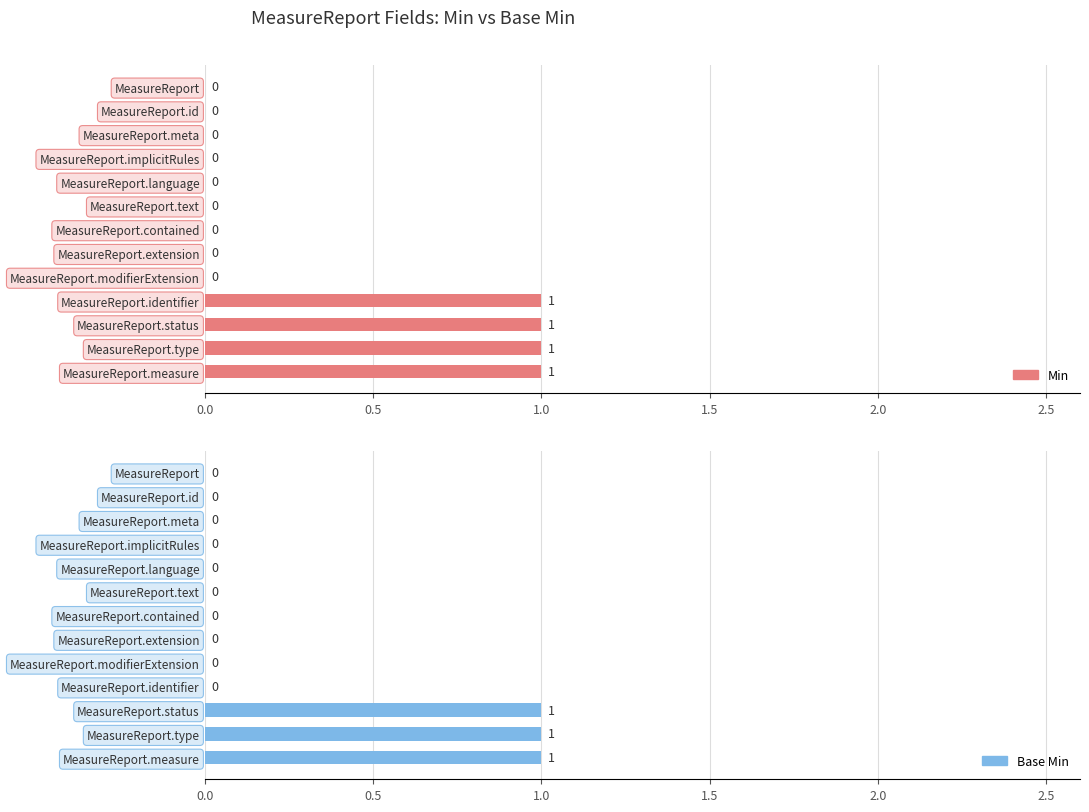

What position from the left is MeasureReport.measure?

13